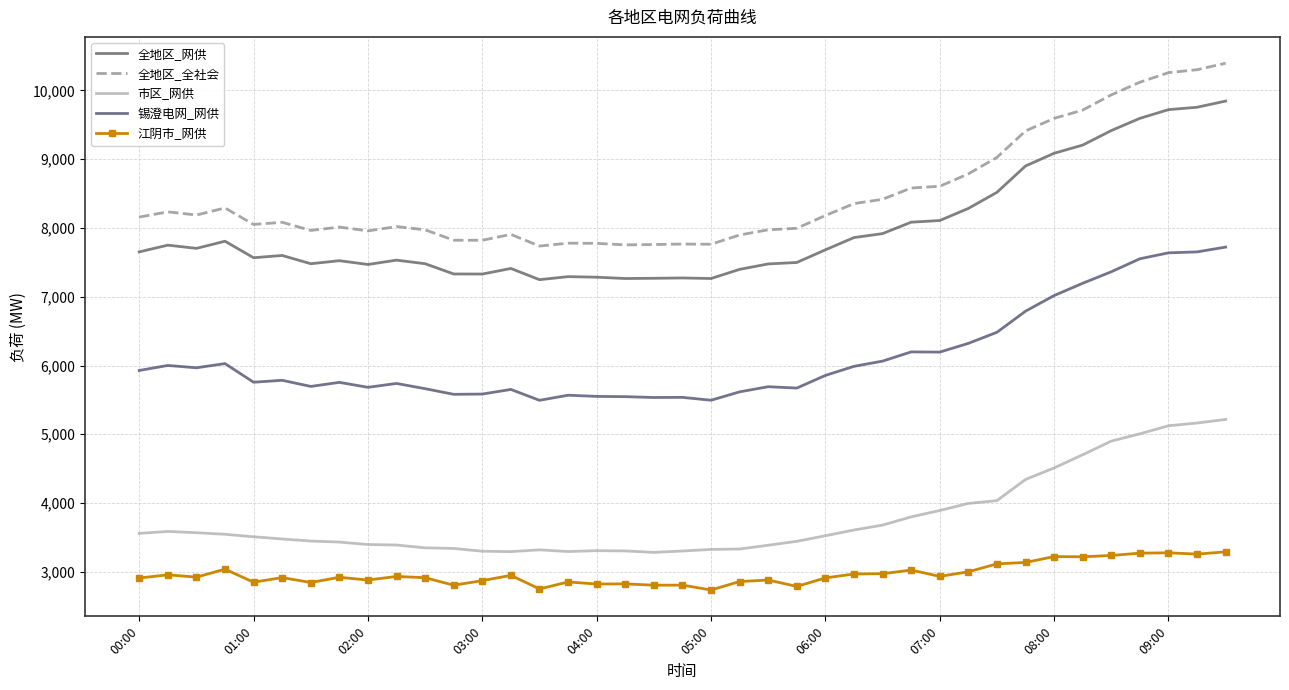

How many interior local peaks does the 全地区_全社会 series have?

8